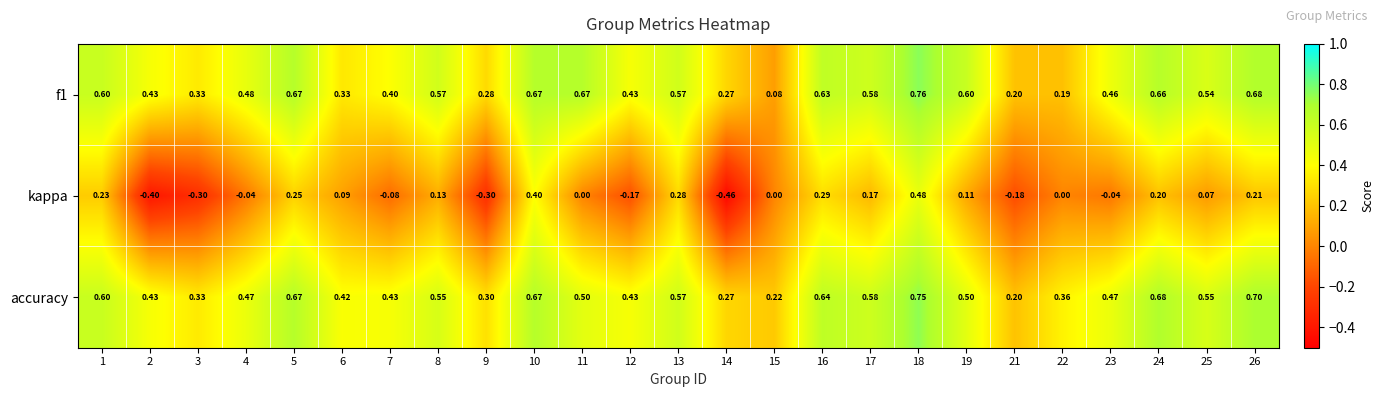

How many data points does each series have?

25